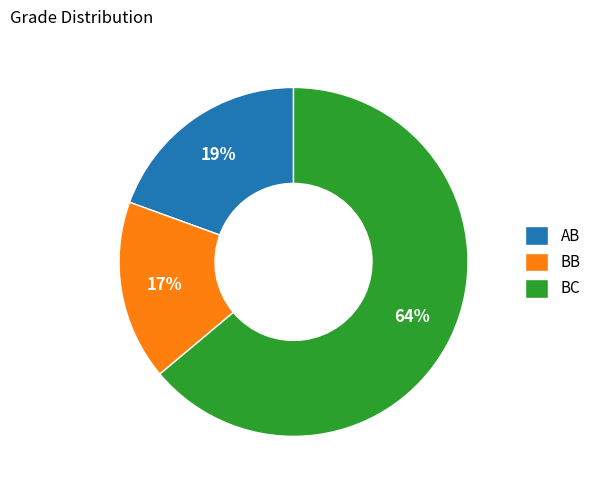

Is there any slice that represents more than half of the pie?

Yes